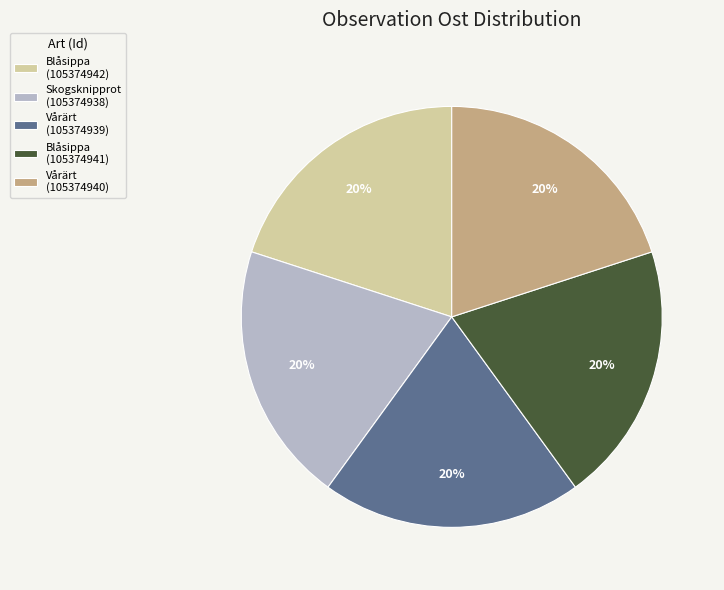

Do Vårärt (105374939) and Blåsippa (105374941) together represent more than half of the pie?

No